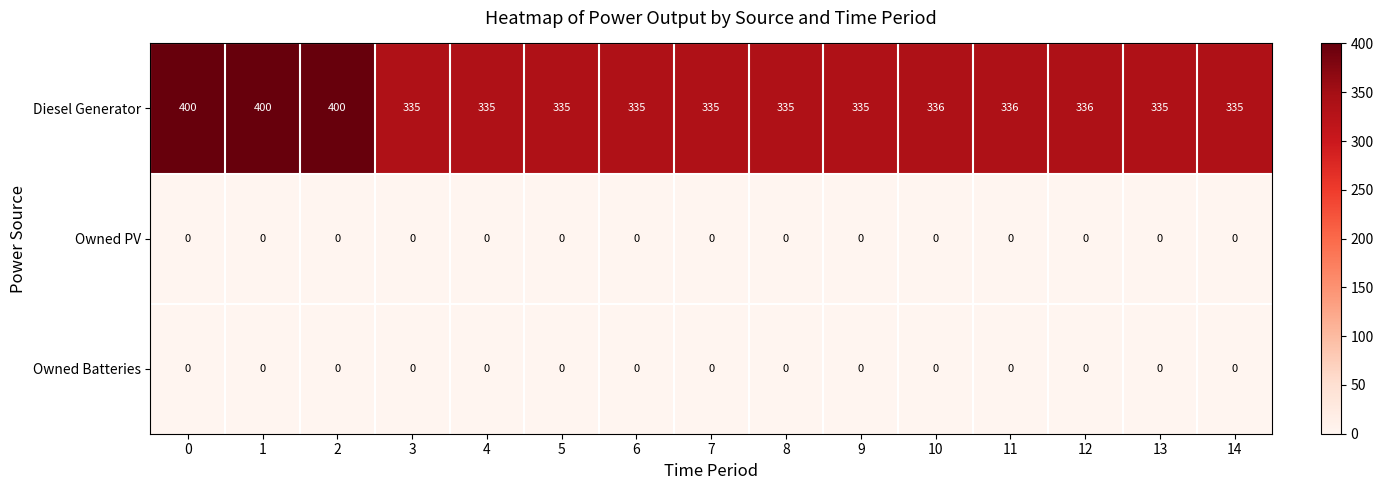

What is the total value across all series at 6?

335